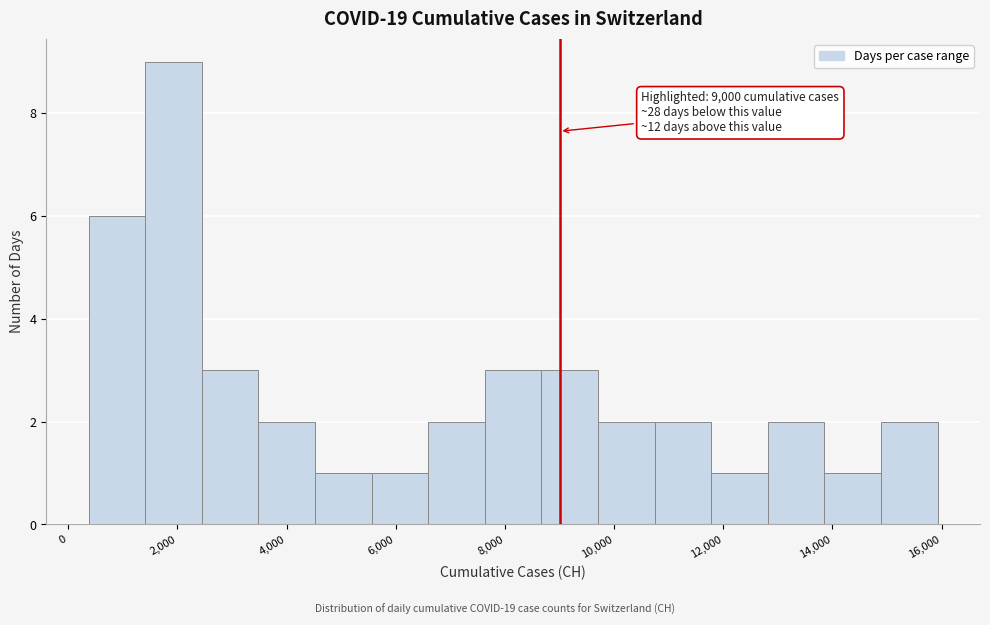

Which range on the x-axis has the tallest bar?

1400 to 2400